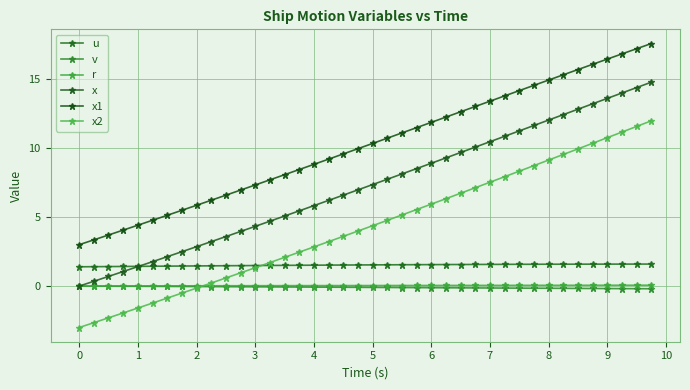

True or false: v and x intersect in this chart.

False